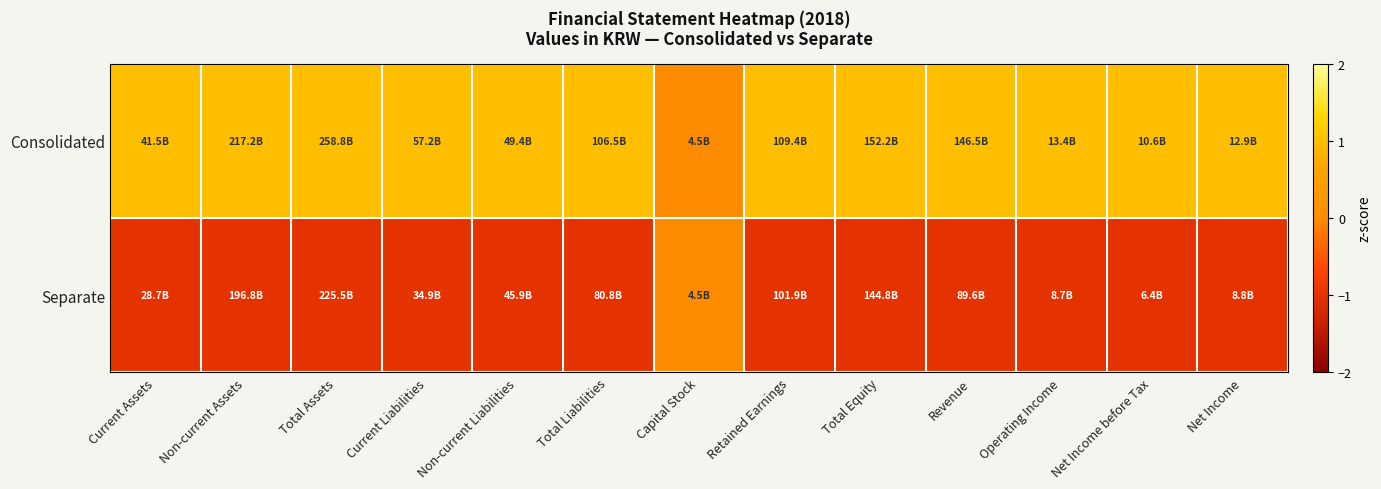

Reading left to right, list all the values displayed in this chart.

Consolidated: Current Assets=1	Non-current Assets=1	Total Assets=1	Current Liabilities=1	Non-current Liabilities=1	Total Liabilities=1	Capital Stock=0	Retained Earnings=1	Total Equity=1	Revenue=1	Operating Income=1	Net Income before Tax=1	Net Income=1
Separate: Current Assets=-1	Non-current Assets=-1	Total Assets=-1	Current Liabilities=-1	Non-current Liabilities=-1	Total Liabilities=-1	Capital Stock=0	Retained Earnings=-1	Total Equity=-1	Revenue=-1	Operating Income=-1	Net Income before Tax=-1	Net Income=-1